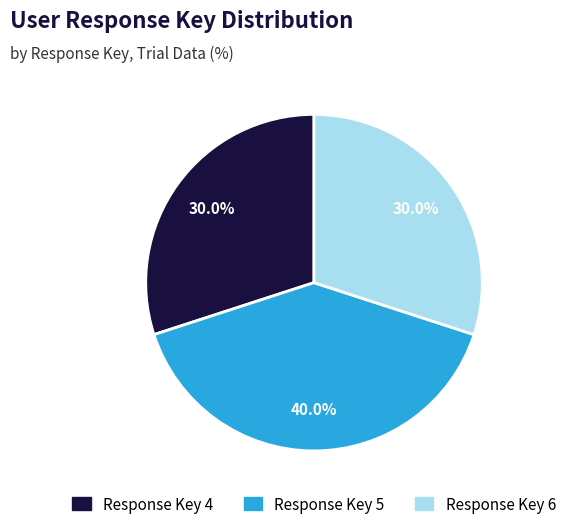

Is there a majority slice in this chart?

No